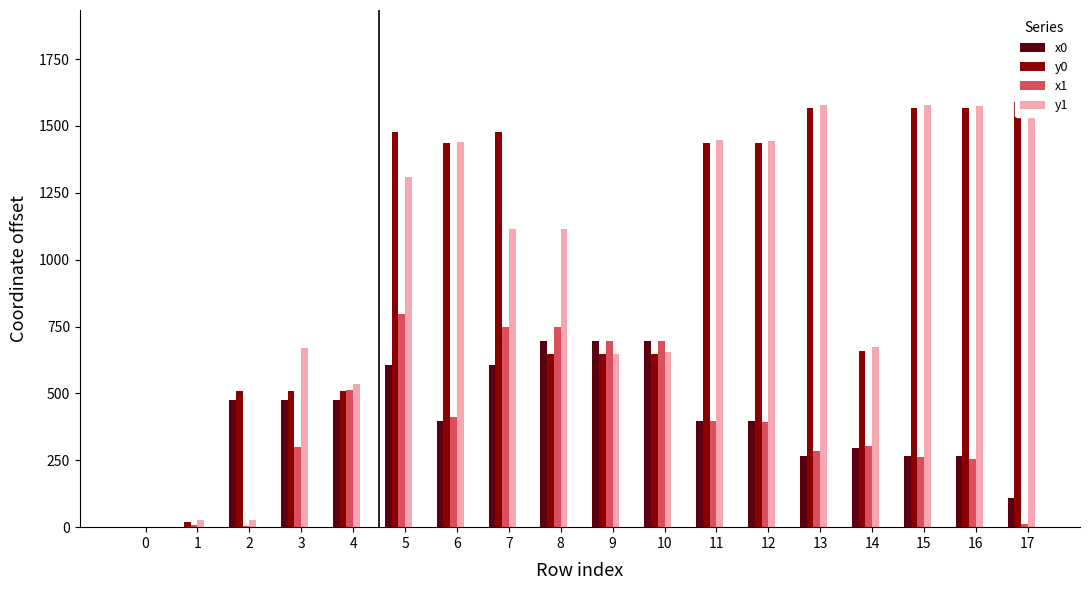

Is the value of x1 at 15 greater than the value of y1 at 10?

No